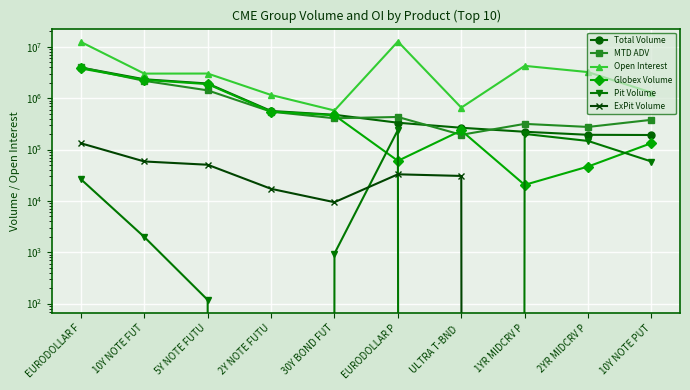

What is the maximum value shown in the chart?

12740203.0